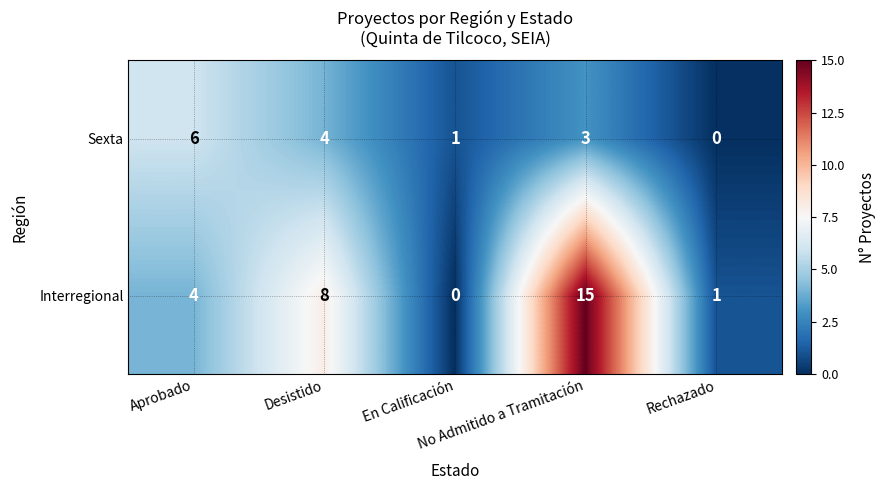

What is the spread (max minus min) of values at Desistido?

4